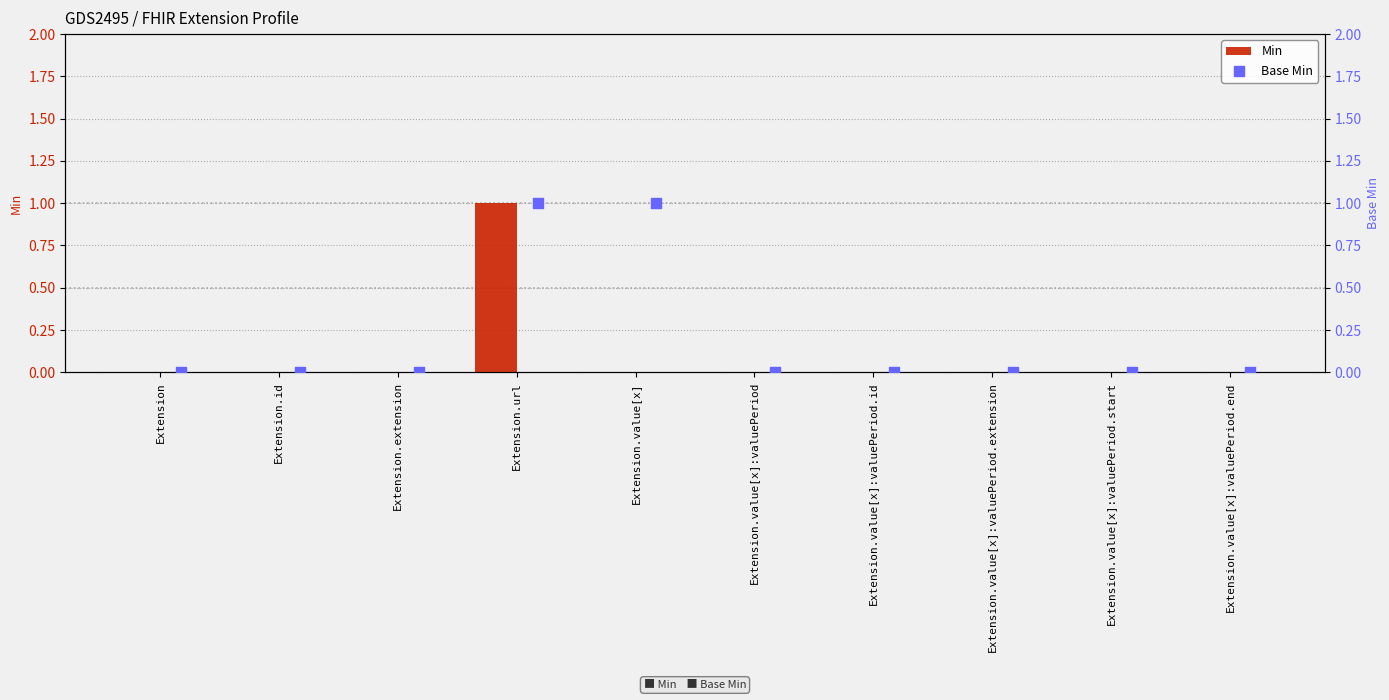

Which category has the highest value in the Min series?

Extension.url